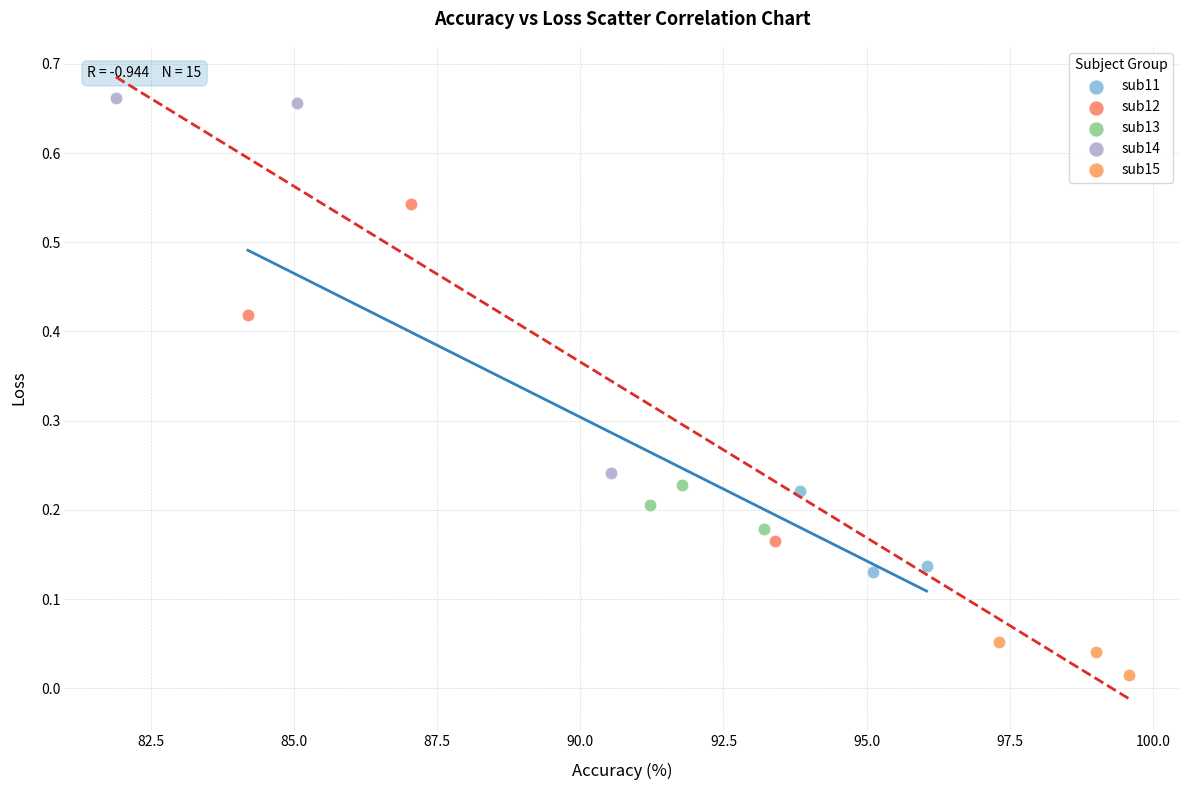

Which series reaches the minimum Y coordinate?

sub15